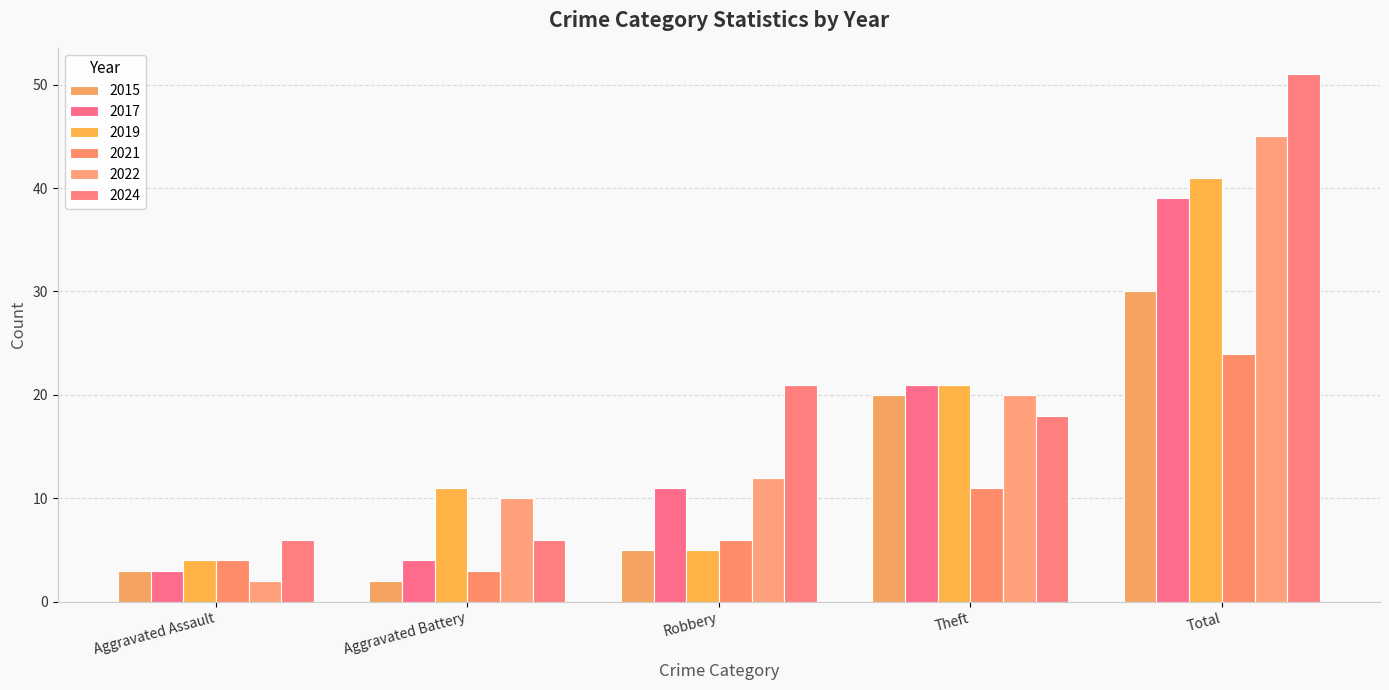

Reading right to left, extract all data points from this chart.

2015: Total=30	Theft=20	Robbery=5	Aggravated Battery=2	Aggravated Assault=3
2017: Total=39	Theft=21	Robbery=11	Aggravated Battery=4	Aggravated Assault=3
2019: Total=41	Theft=21	Robbery=5	Aggravated Battery=11	Aggravated Assault=4
2021: Total=24	Theft=11	Robbery=6	Aggravated Battery=3	Aggravated Assault=4
2022: Total=45	Theft=20	Robbery=12	Aggravated Battery=10	Aggravated Assault=2
2024: Total=51	Theft=18	Robbery=21	Aggravated Battery=6	Aggravated Assault=6